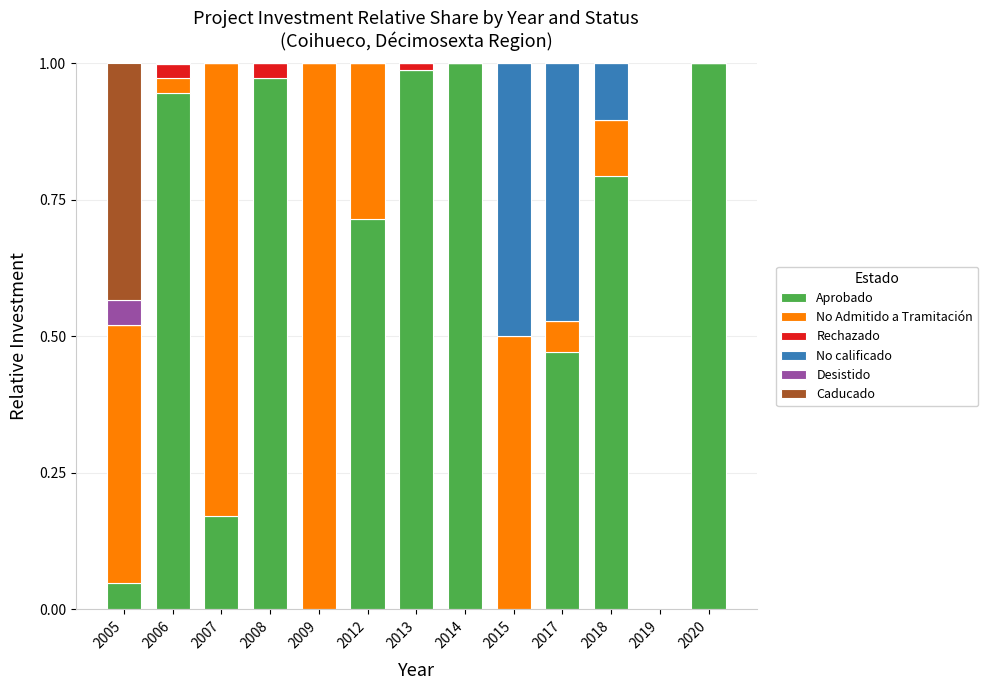

Count the number of categories in the chart.

13